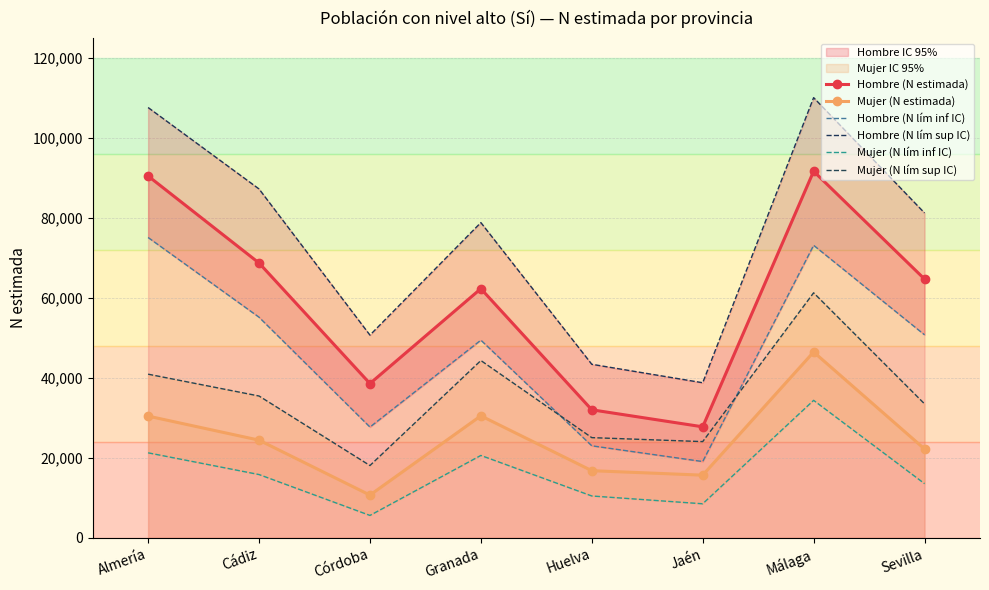

Which series has the widest spread of values?

Hombre (N lím sup IC)